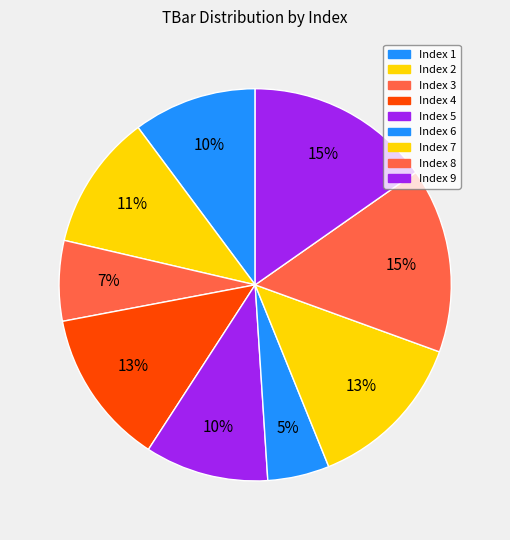

To the nearest percent, what is the average slice percentage?

11%